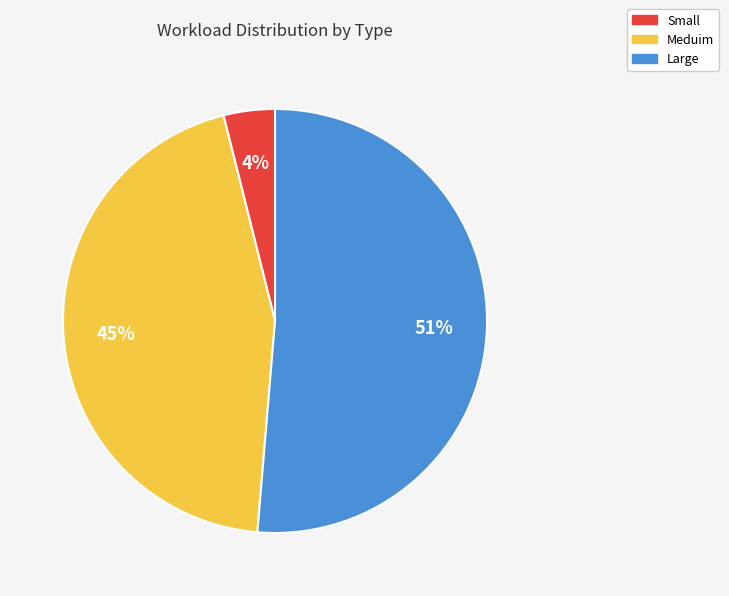

Which slice is the largest?

Large